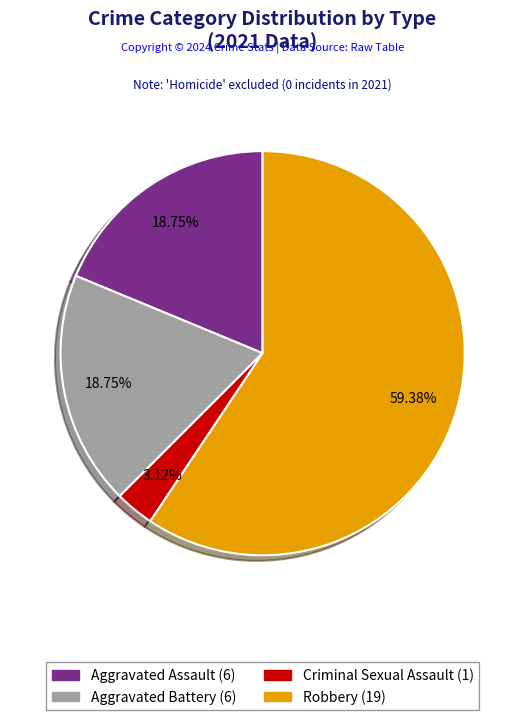

To the nearest percent, what is the combined percentage of Robbery and Aggravated Battery?

78%